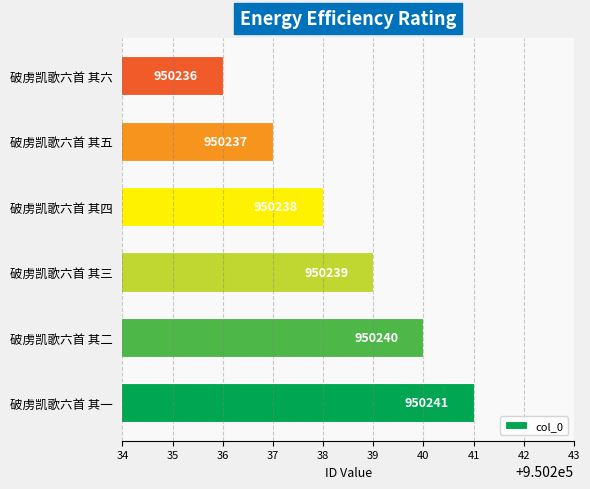

Count the number of data series in this chart.

1